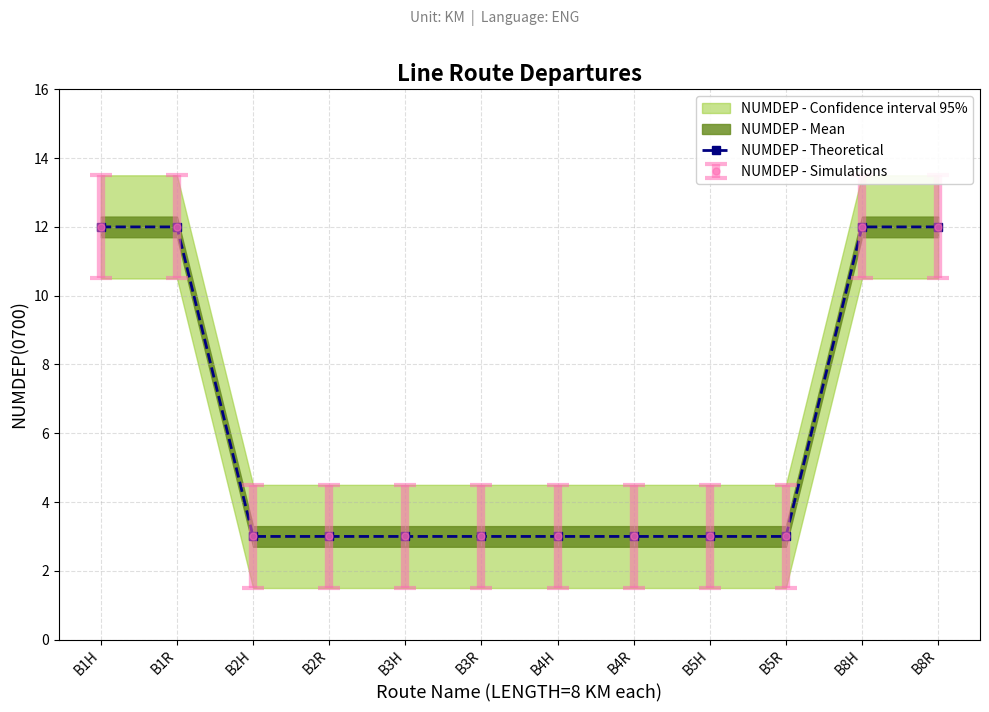

How many values are between 3 and 12?

12